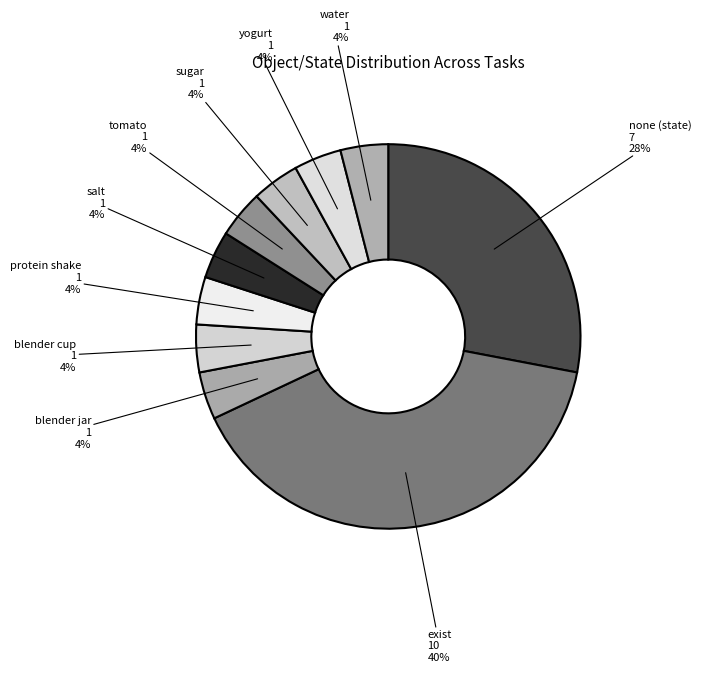

Which has a higher value, exist or salt?

exist